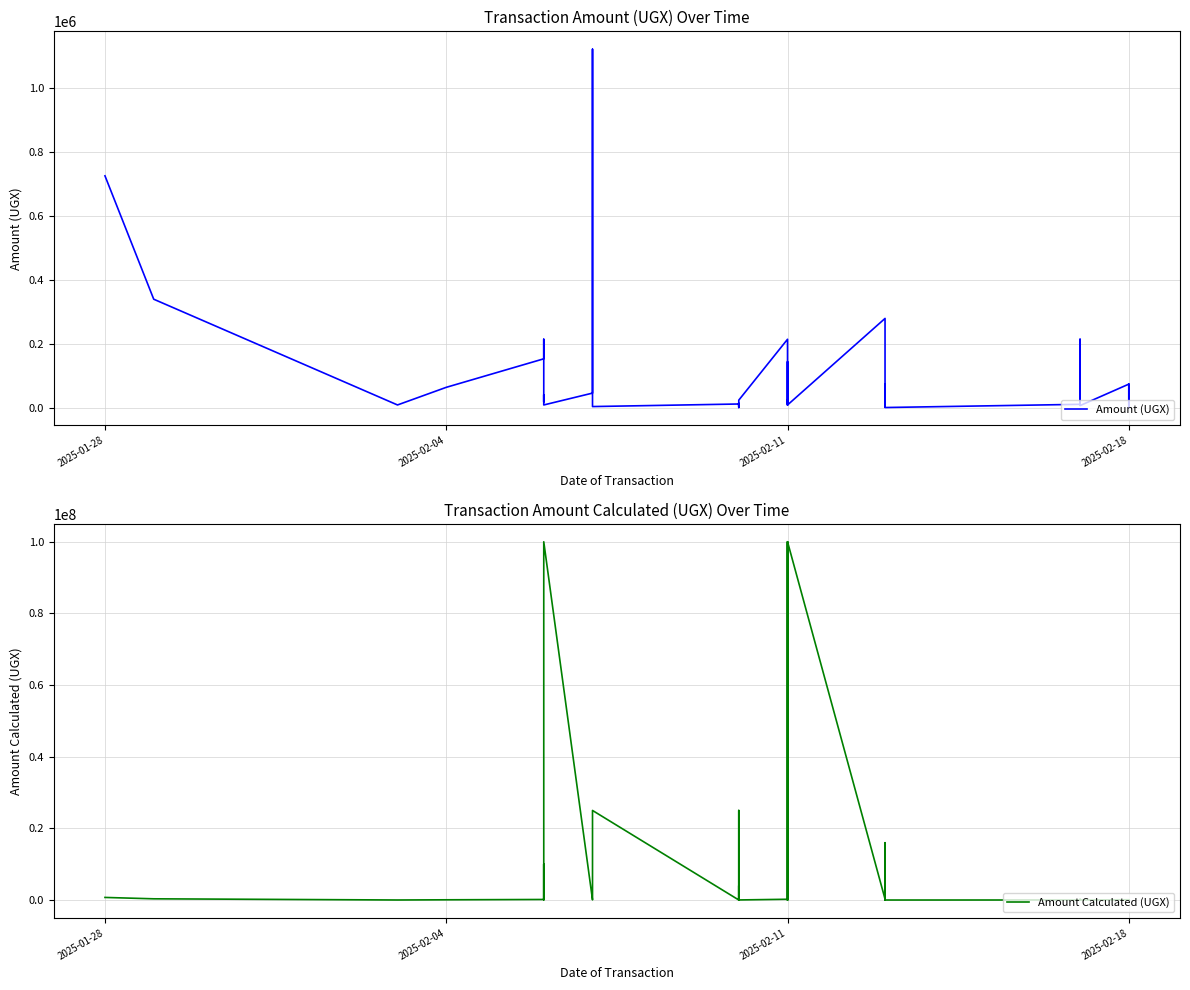

Is the value of Amount (UGX) at 35 greater than the value of Amount Calculated (UGX) at 8?

Yes